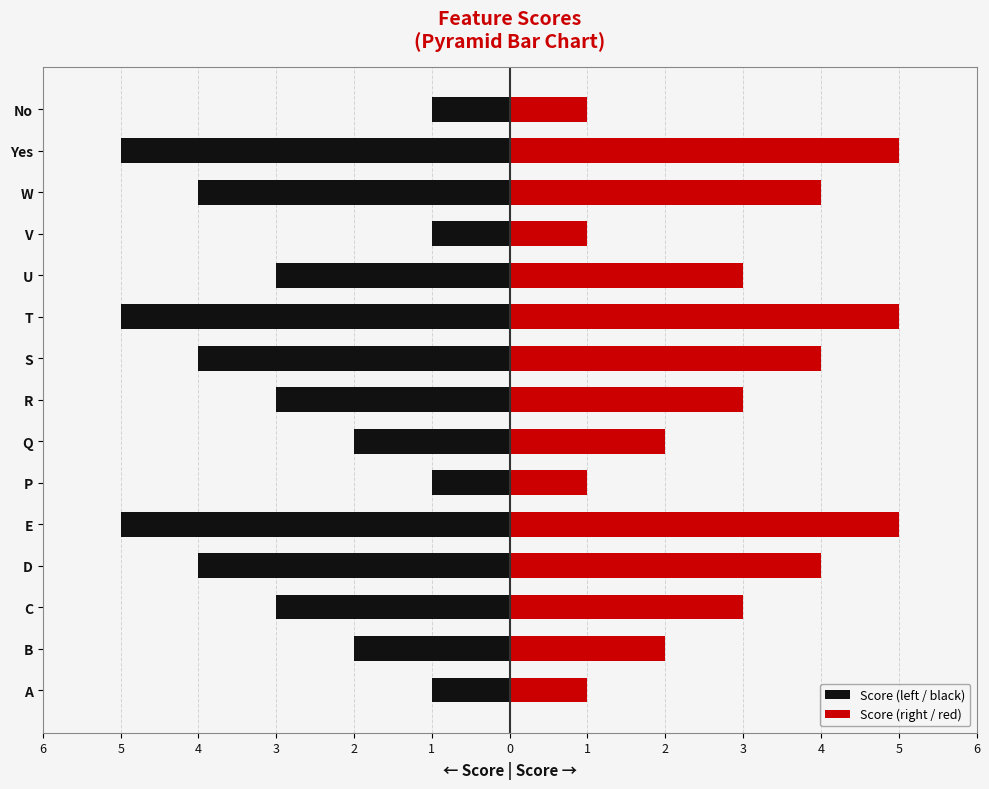

What is the difference between the maximum and minimum values in the Score (right / red) series?

4